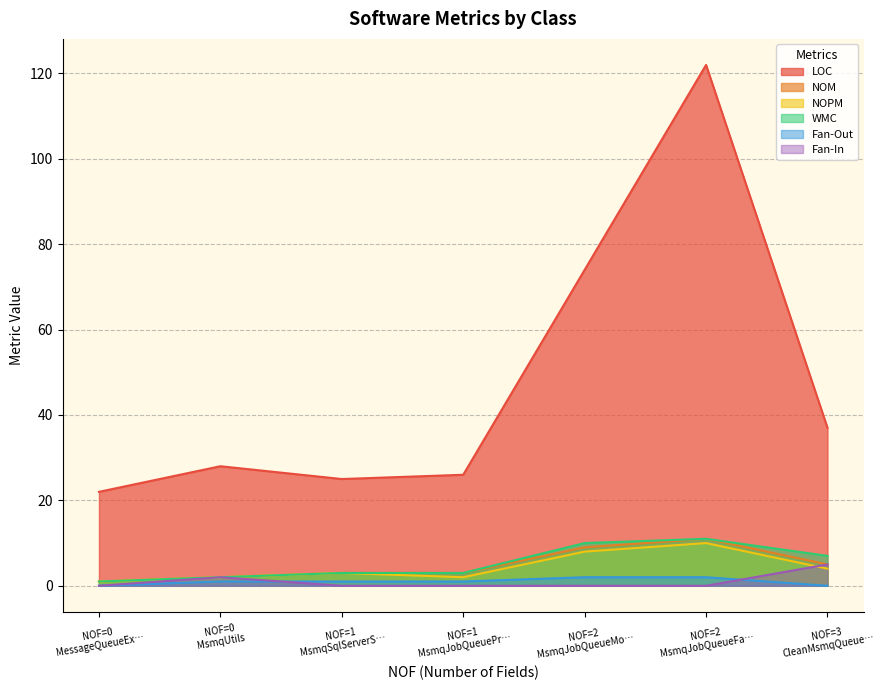

True or false: LOC and WMC cross at least once.

False